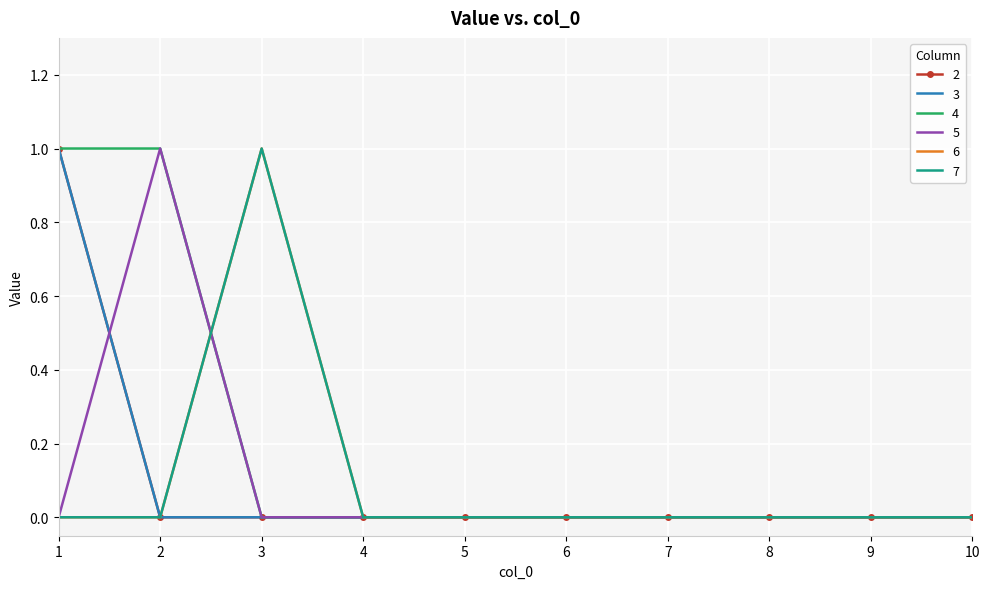

How many times do 5 and 3 cross each other?

1